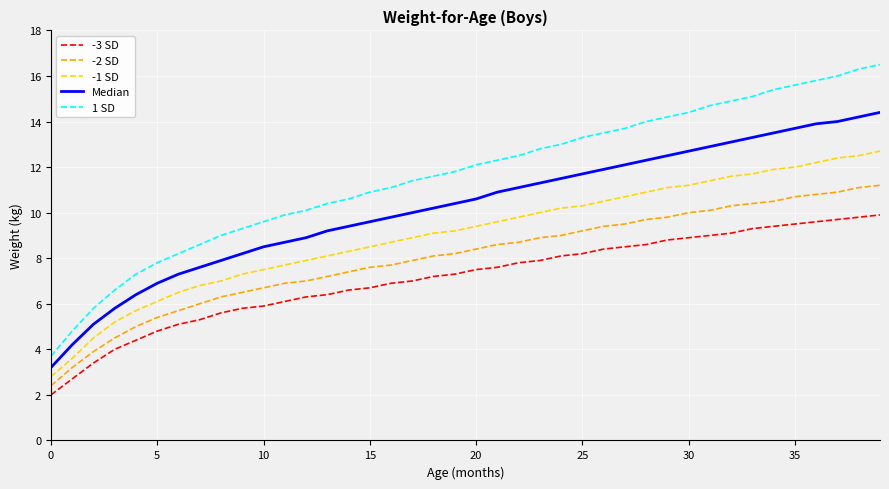

What is the greatest value displayed?

16.5